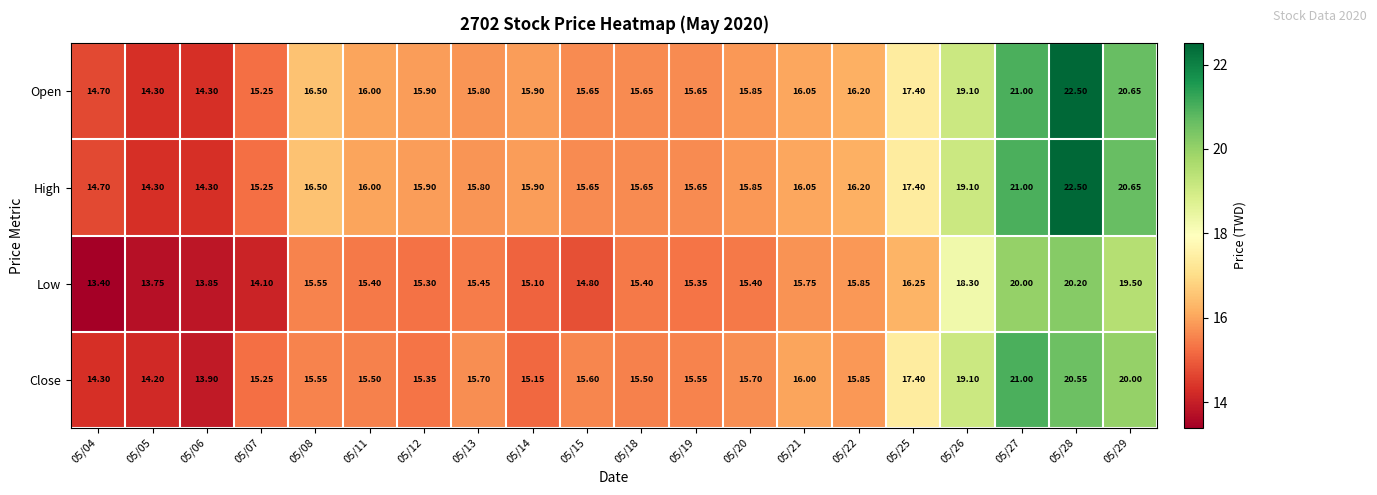

Is the value of High at 05/15 greater than the value of Low at 05/21?

No